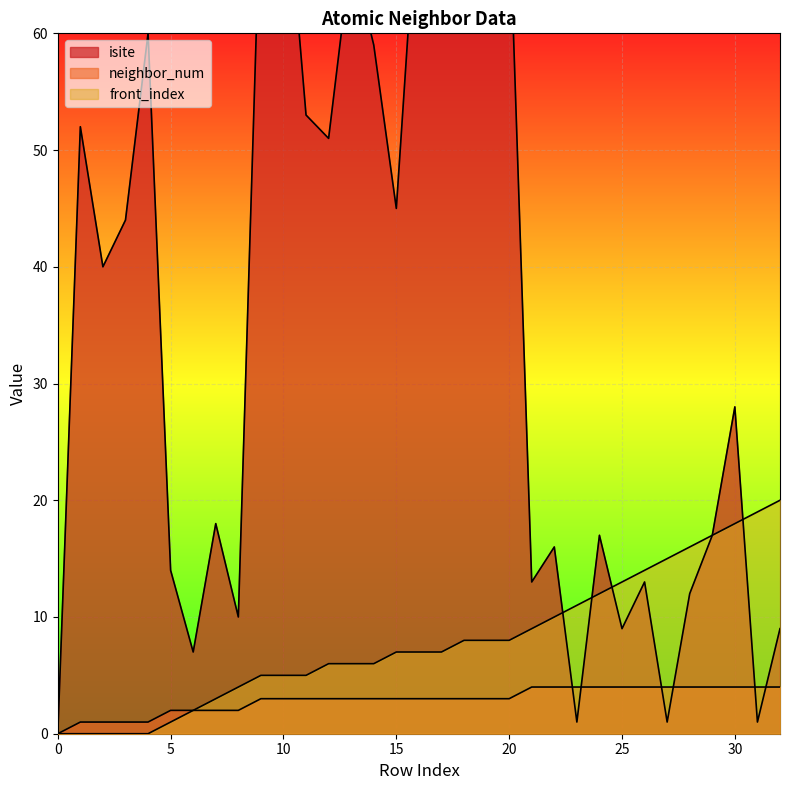

True or false: neighbor_num and front_index intersect in this chart.

False